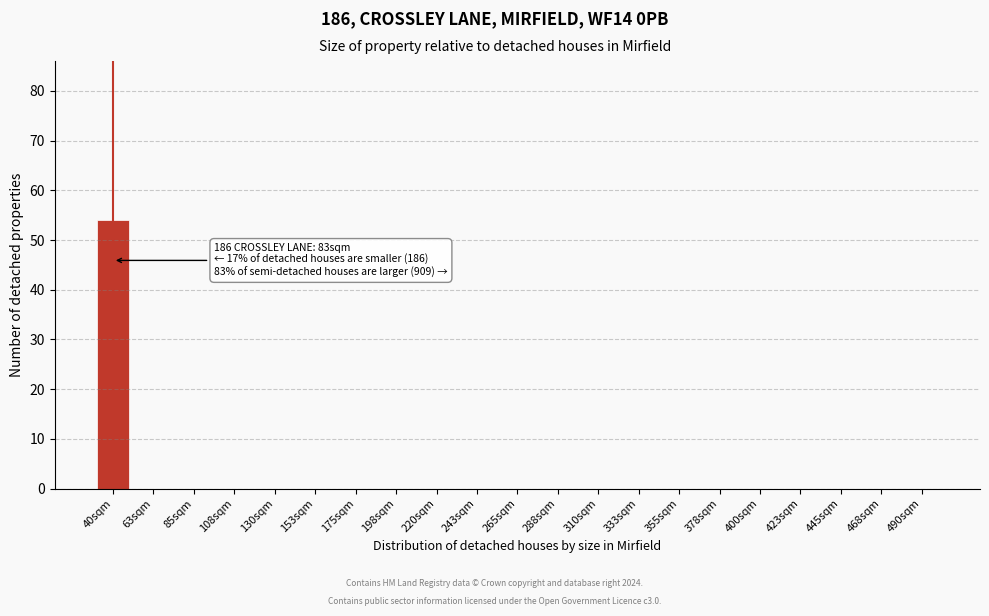

Reading left to right, transcribe all the data shown in this chart.

40sqm=54	63sqm=0	85sqm=0	108sqm=0	130sqm=0	153sqm=0	175sqm=0	198sqm=0	220sqm=0	243sqm=0	265sqm=0	288sqm=0	310sqm=0	333sqm=0	355sqm=0	378sqm=0	400sqm=0	423sqm=0	445sqm=0	468sqm=0	490sqm=0